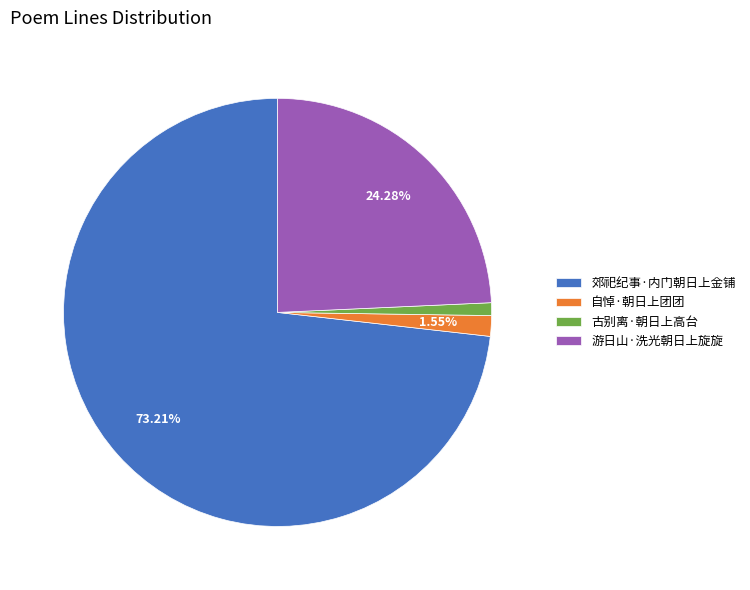

Between 游日山·洗光朝日上旋旋 and 郊祀纪事·内门朝日上金铺, which is larger?

郊祀纪事·内门朝日上金铺